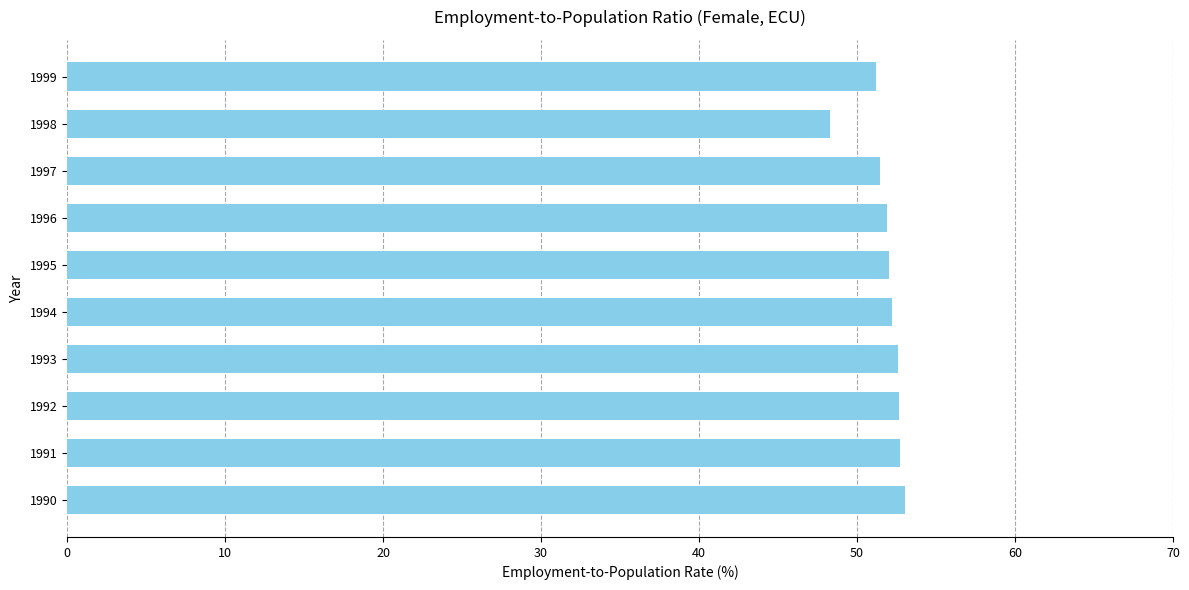

How many series are shown in this chart?

1